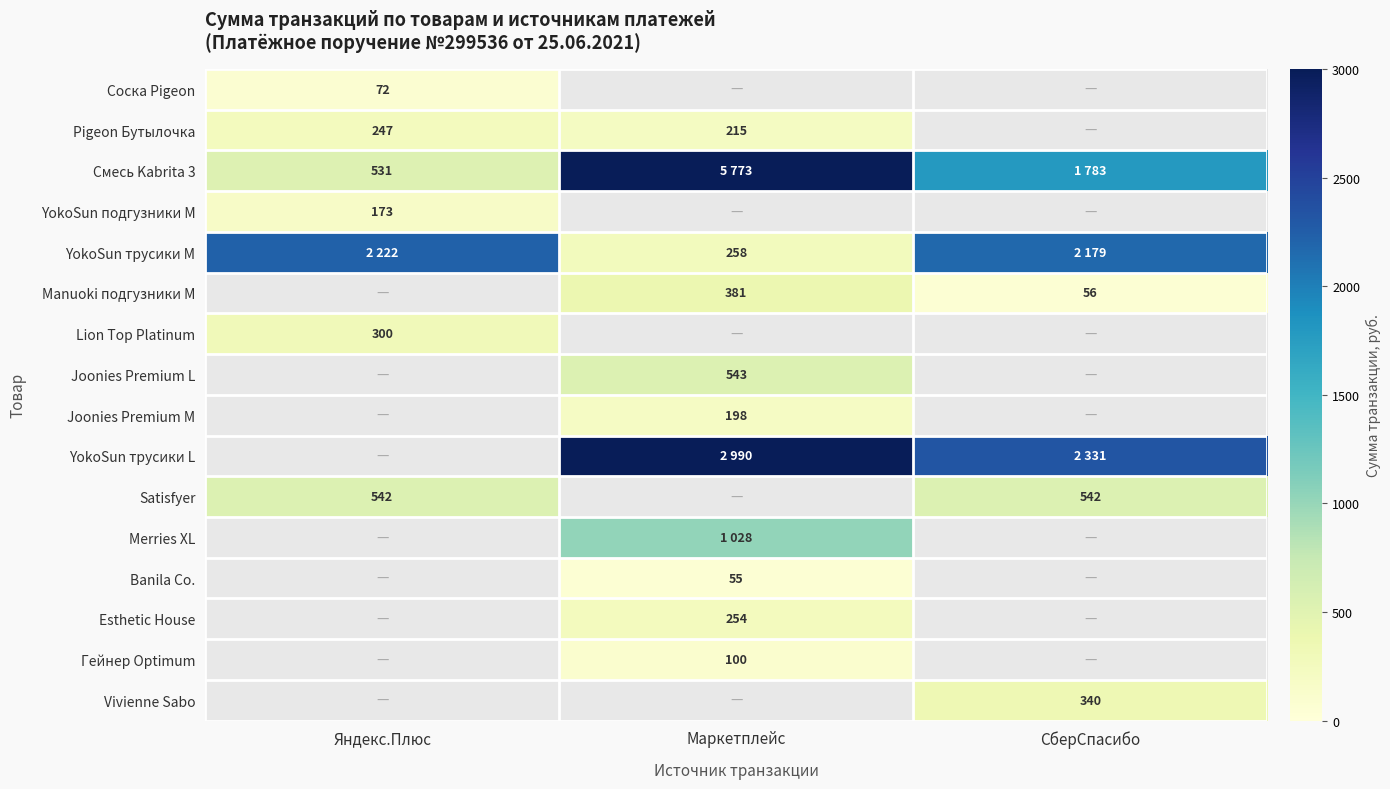

Is it true that Joonies Premium M equals 198 at Маркетплейс?

True